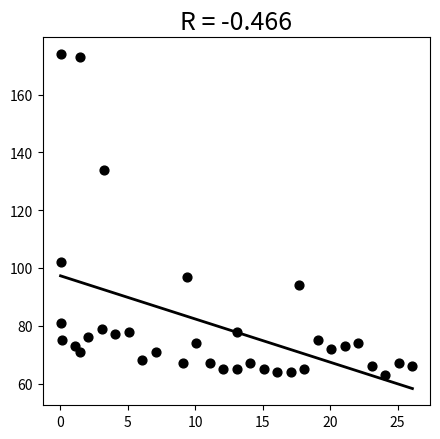

What is the range of Y values (max minus min)?

111